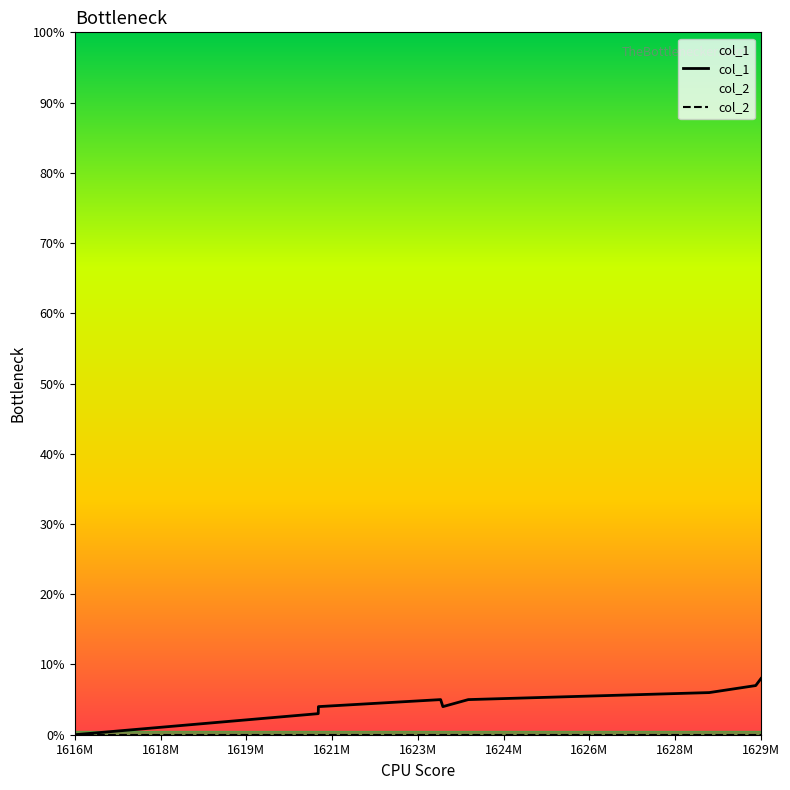

Does the chart have visible grid lines?

No